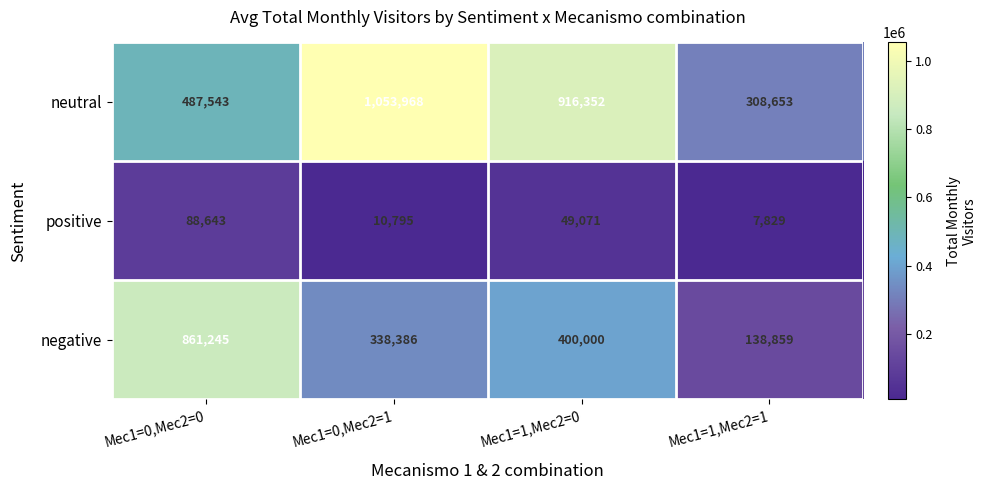

True or false: positive has a value of 5351 at Mec1=0,Mec2=1.

False